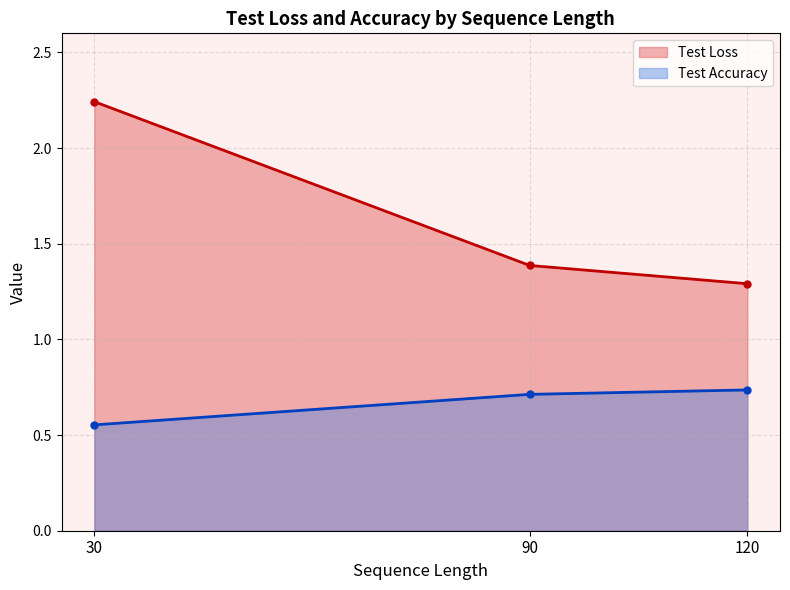

How many lines are shown in the chart?

2